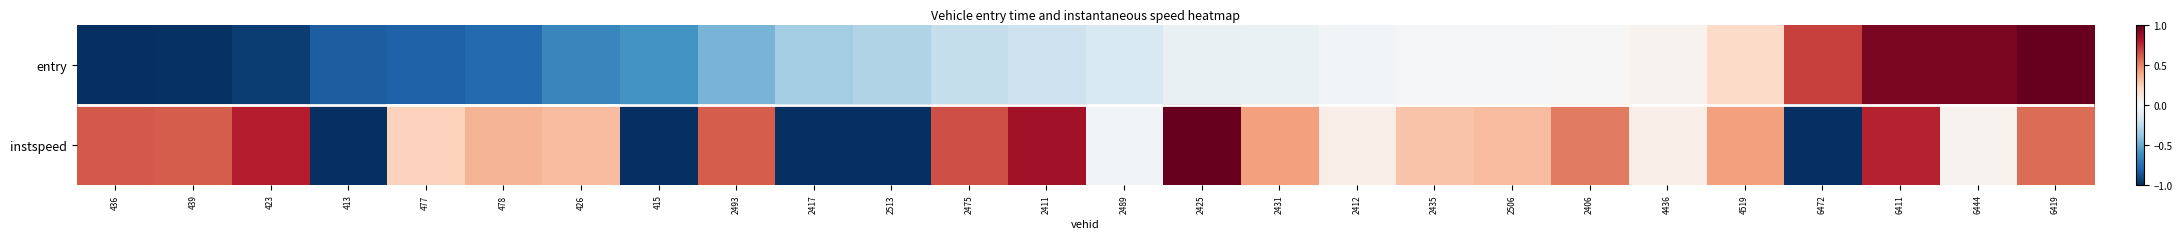

What is the minimum value shown in the chart?

-1.0